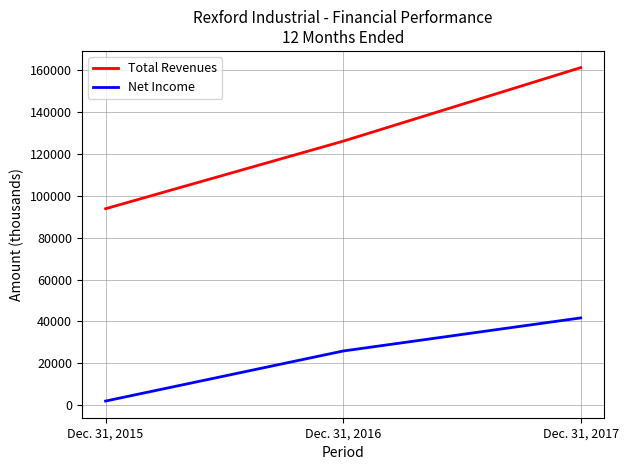

What is the sum of all Net Income values?

69526